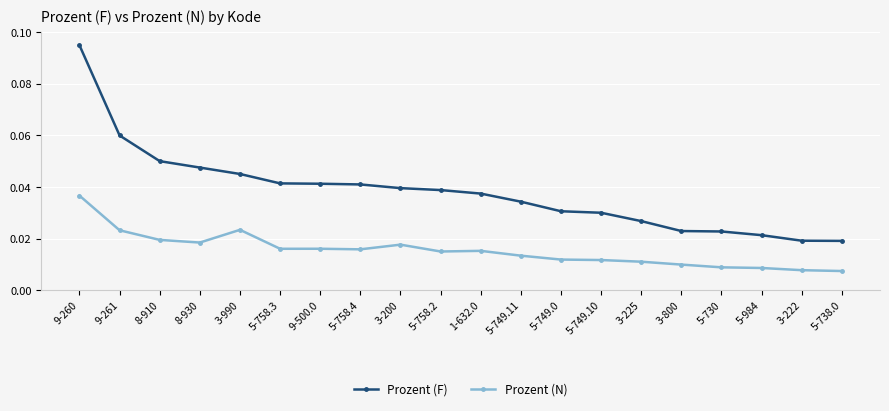

Where is the first local maximum for Prozent (N)?

3-990